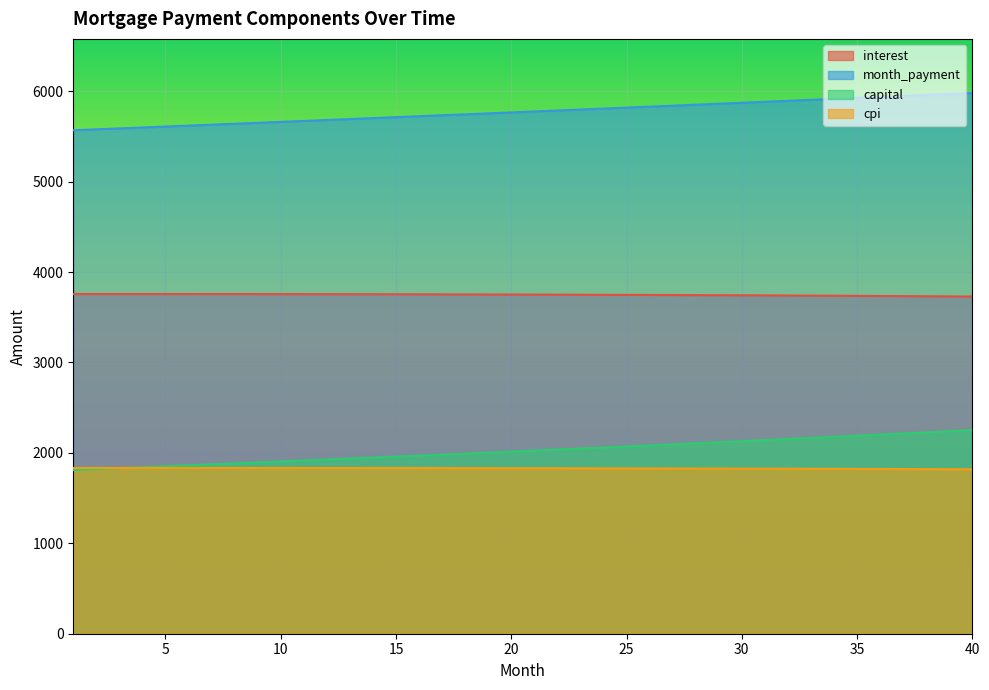

What is the greatest value displayed?

5980.9